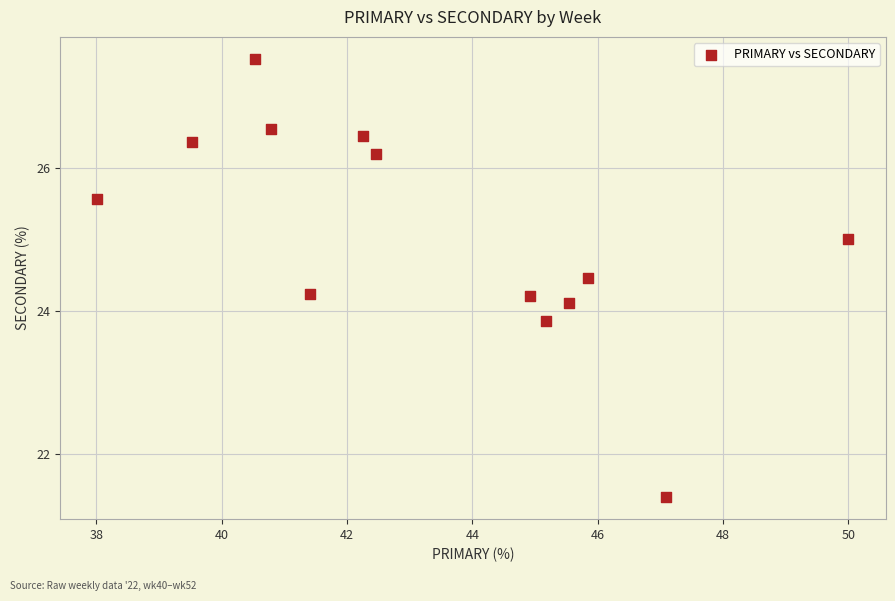

What is the range of X values (max minus min)?

12.0